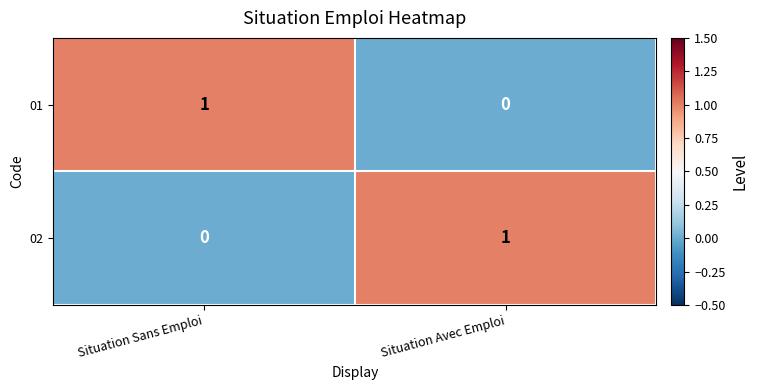

At how many categories does at least one series exceed 0?

2